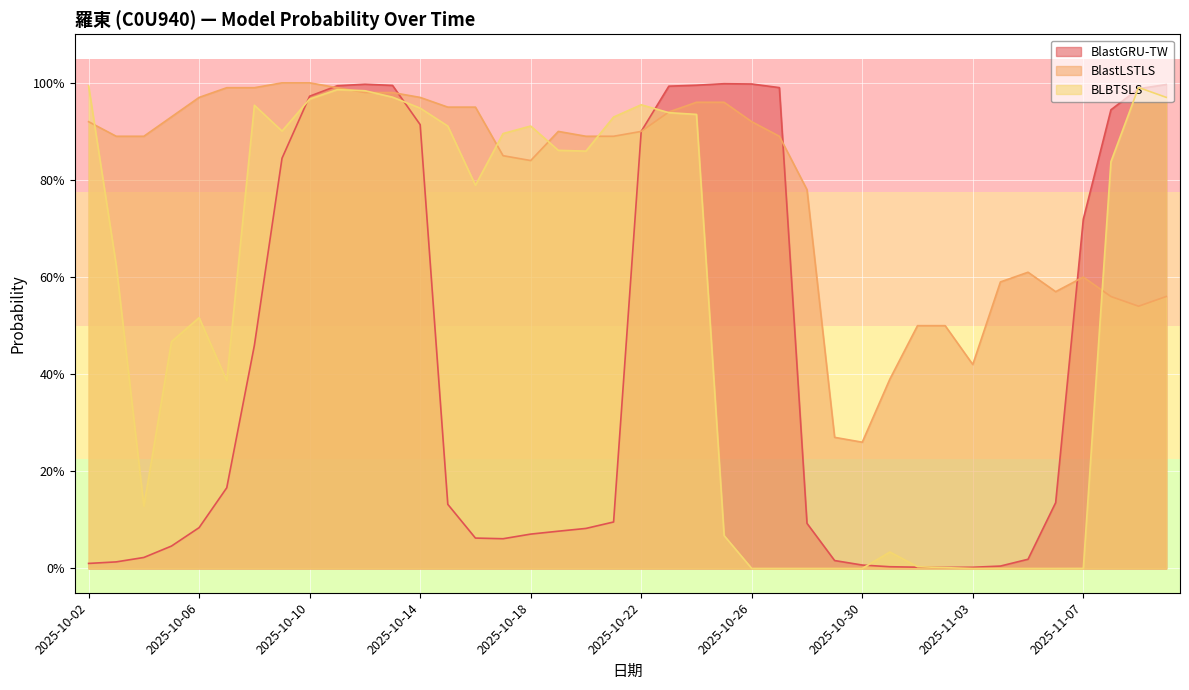

What is the highest value of the BlastLSTLS series?

1.0